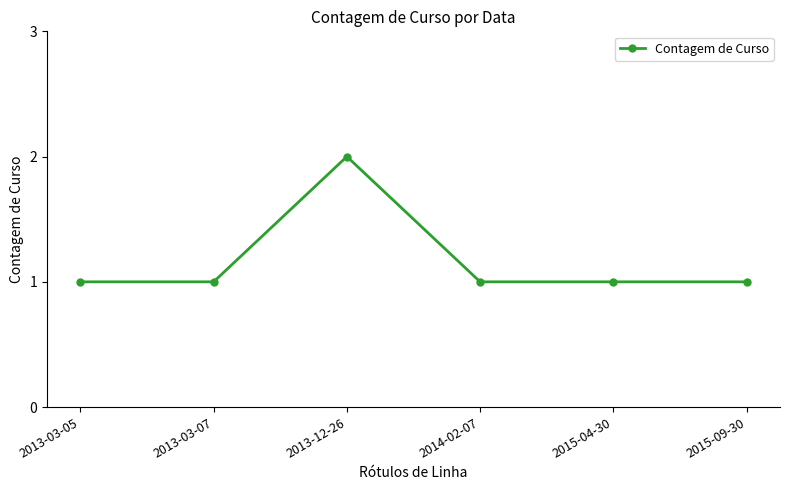

What is the minimum value shown in the chart?

1